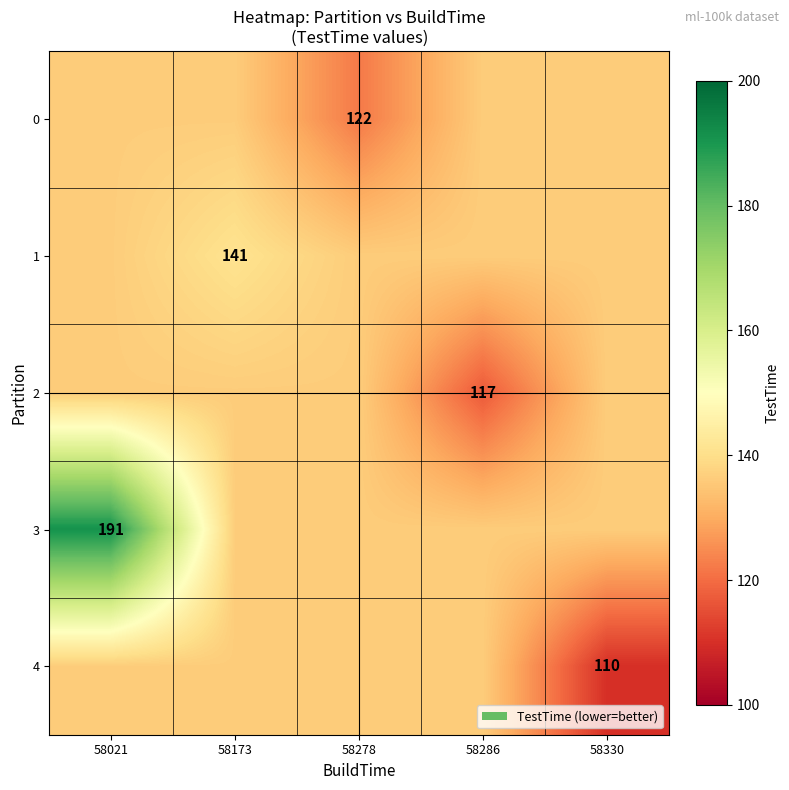

At which category does the chart reach its minimum across all series?

58330